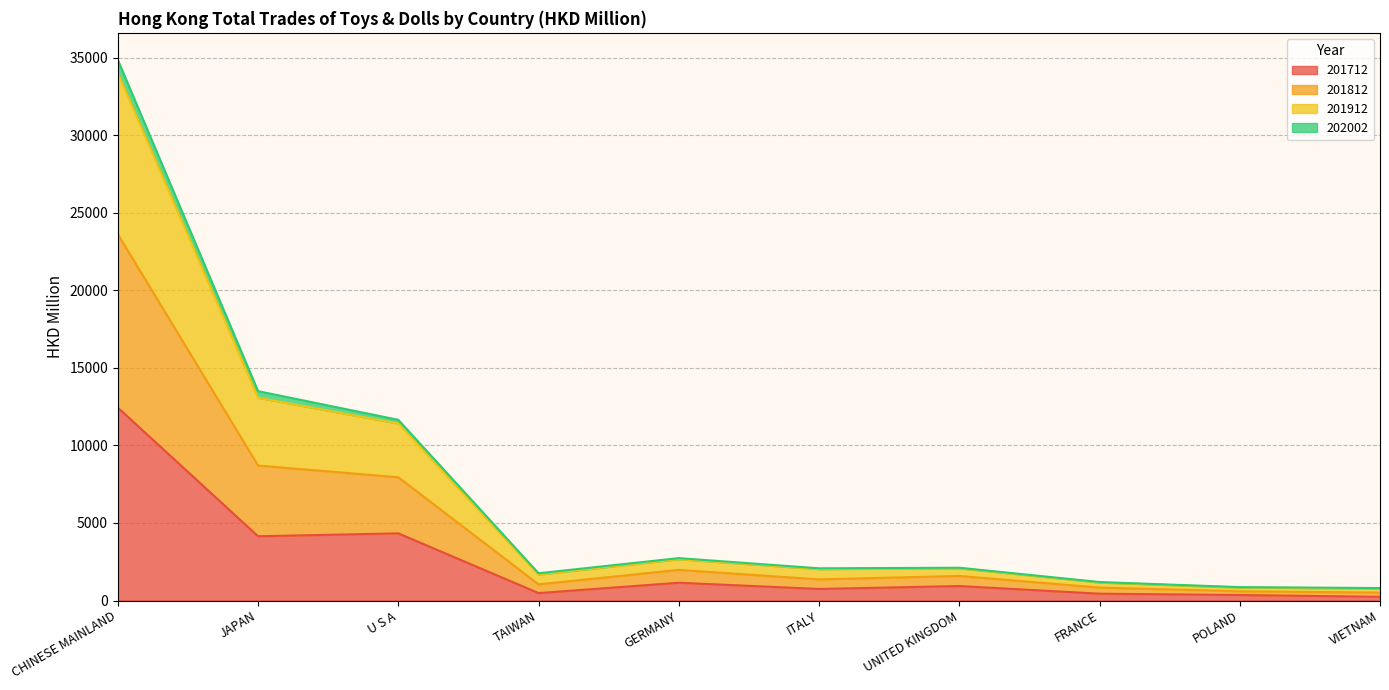

True or false: 201712 and 201912 intersect in this chart.

False